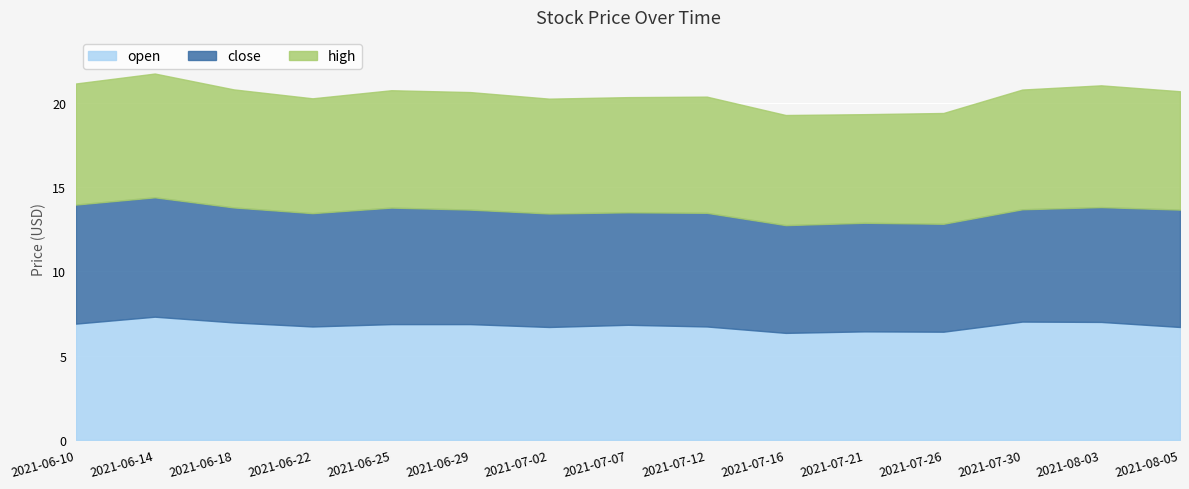

Is the value of close at 2021-06-29 greater than the value of open at 2021-07-12?

Yes